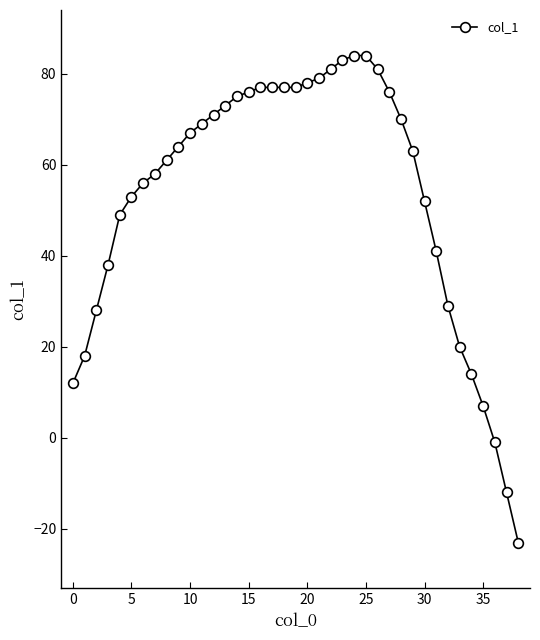

What is the smallest value displayed?

-23